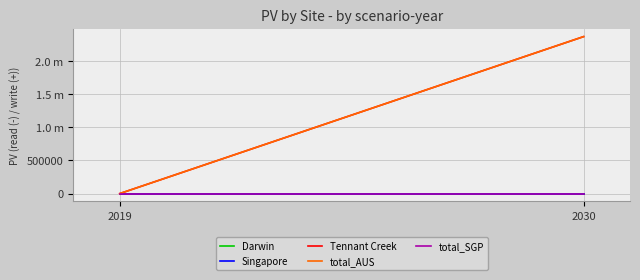

Where is total_AUS nearest to the value 1183913?

2019